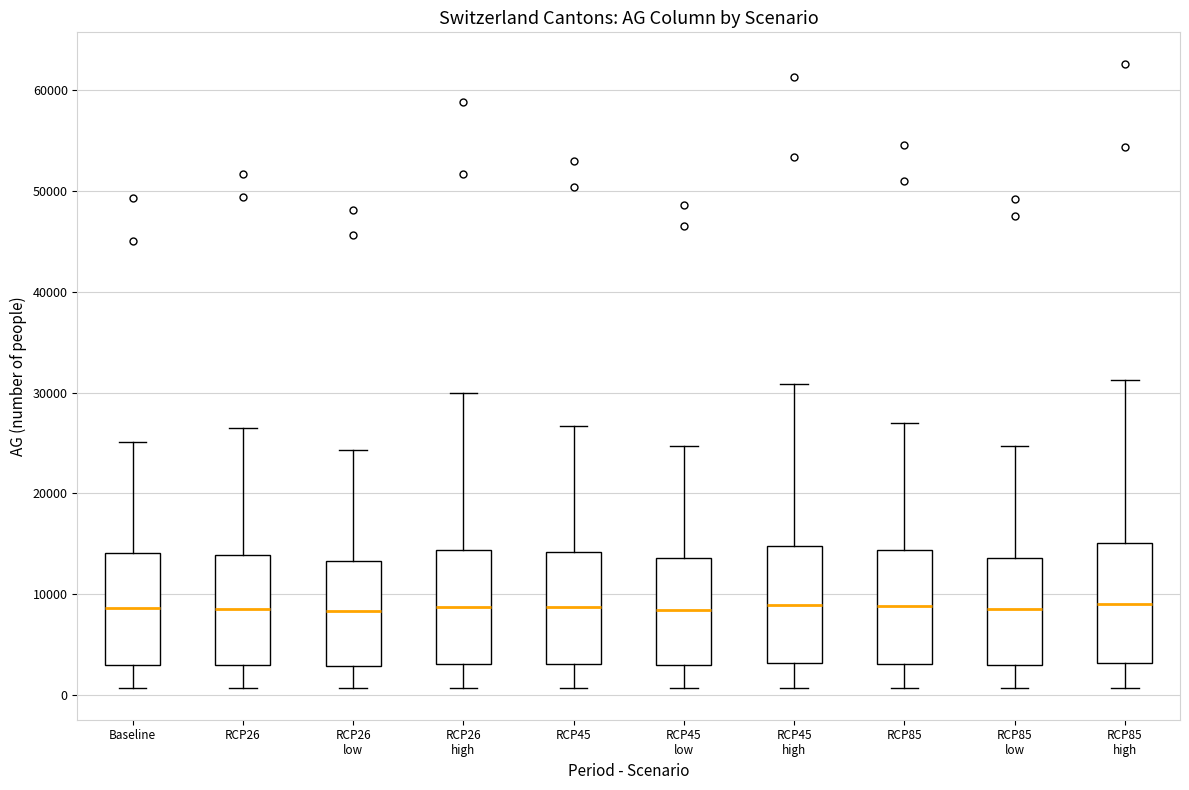

Reading left to right, read every box against the y-axis: the position of its median line, the range the box covers, and the ends of its whiskers. The values are not printed on the chart, so give them approximately, as read against the axis.

Baseline: median 9000, box 3000 to 14000, whiskers 1000 to 25000
RCP26: median 9000, box 3000 to 14000, whiskers 1000 to 26000
RCP26 low: median 8000, box 3000 to 13000, whiskers 1000 to 24000
RCP26 high: median 9000, box 3000 to 14000, whiskers 1000 to 30000
RCP45: median 9000, box 3000 to 14000, whiskers 1000 to 27000
RCP45 low: median 8000, box 3000 to 14000, whiskers 1000 to 25000
RCP45 high: median 9000, box 3000 to 15000, whiskers 1000 to 31000
RCP85: median 9000, box 3000 to 14000, whiskers 1000 to 27000
RCP85 low: median 8000, box 3000 to 14000, whiskers 1000 to 25000
RCP85 high: median 9000, box 3000 to 15000, whiskers 1000 to 31000